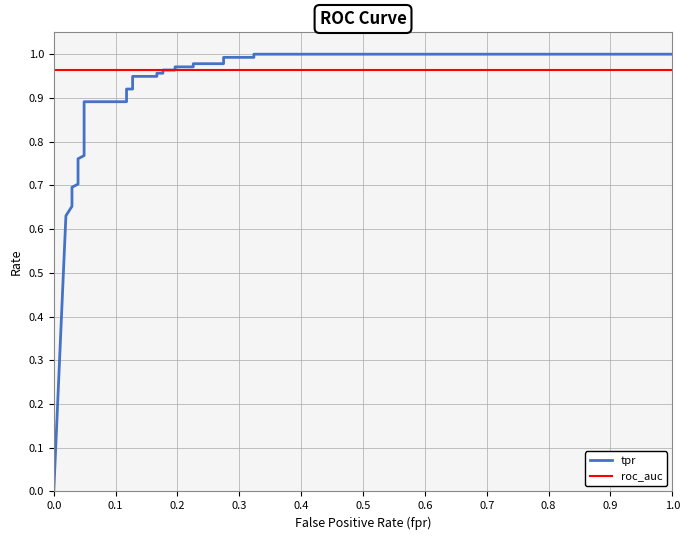

What is the total value across all series at 0.0?

1.0